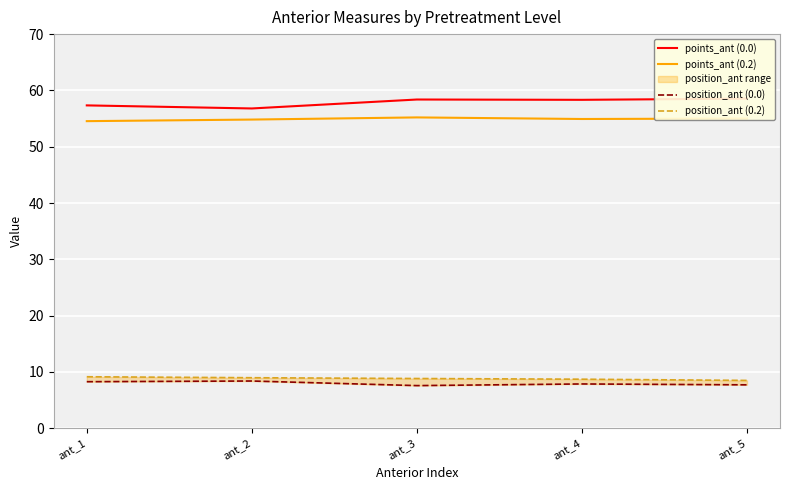

Which category has the lowest value in the position_ant (0.2) series?

ant_5